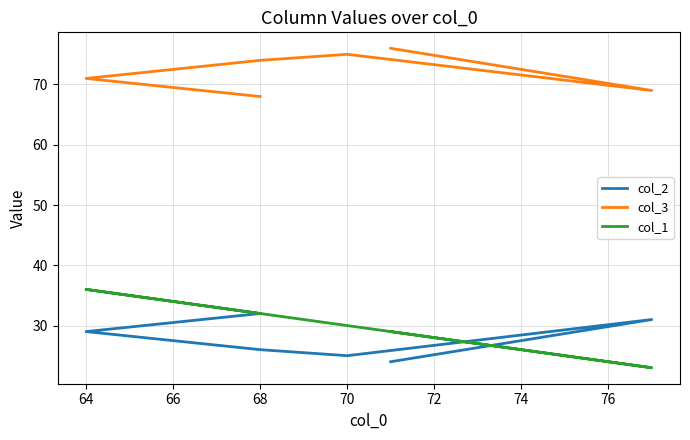

True or false: col_3 and col_1 intersect in this chart.

False